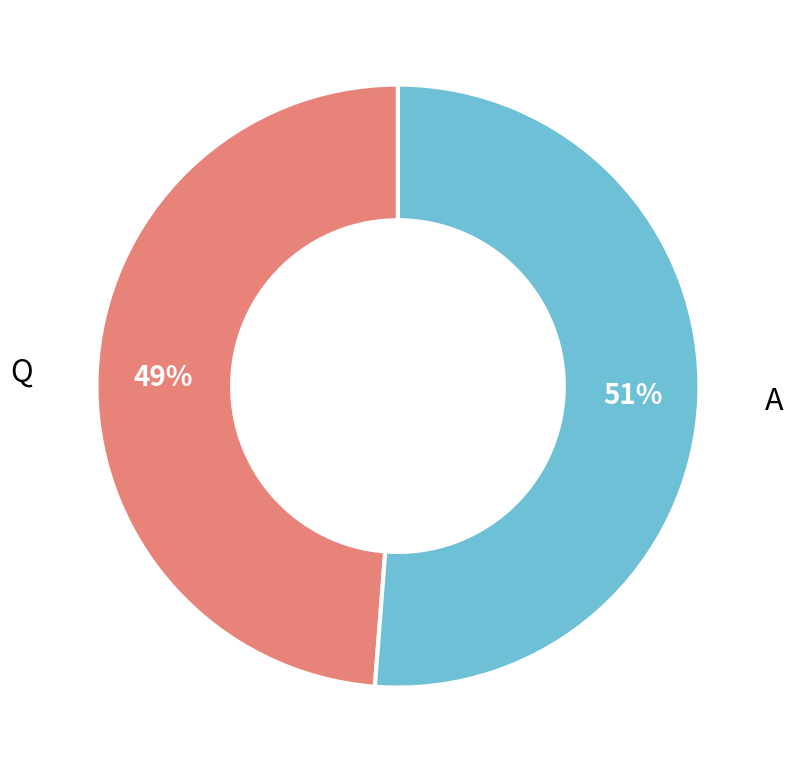

Is there any slice that represents more than half of the pie?

Yes